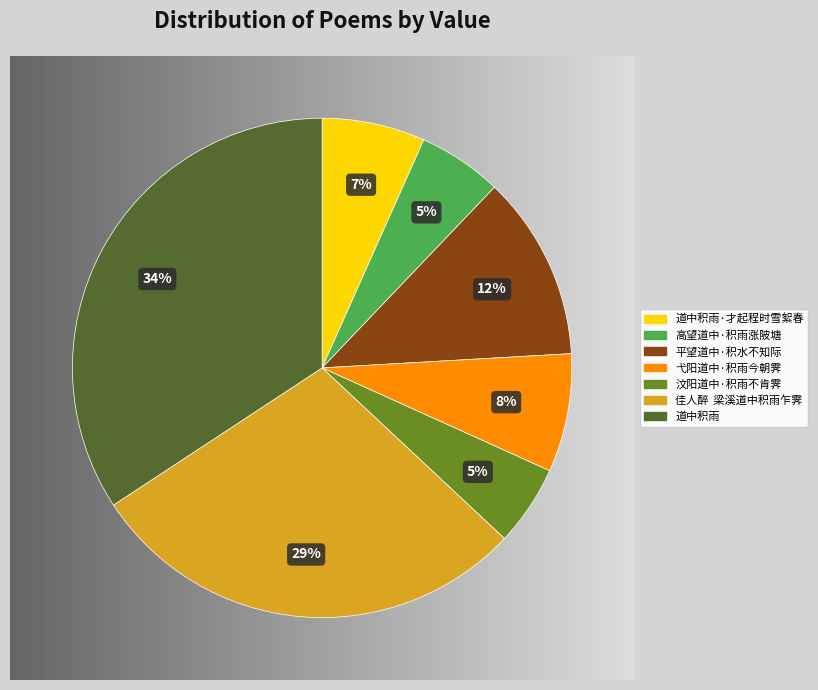

To the nearest percent, what portion does 道中积雨·才起程时雪絮春 represent?

7%